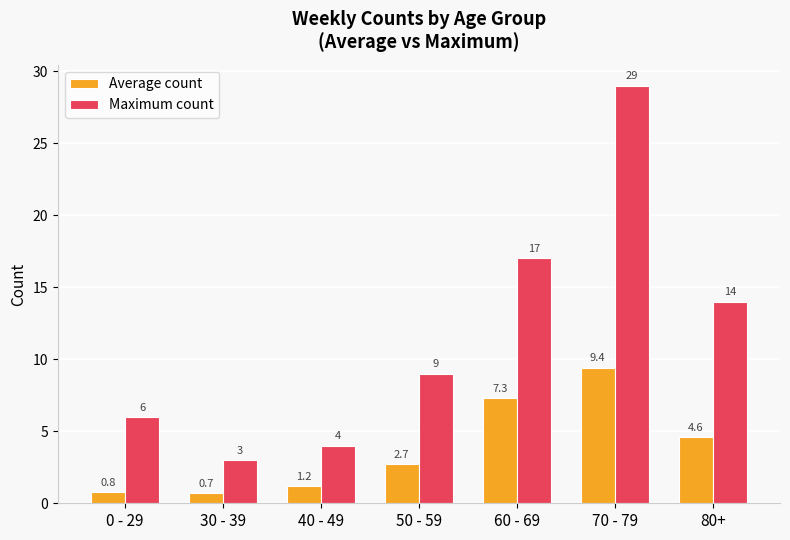

At which category is the sum across all series the highest?

70 - 79